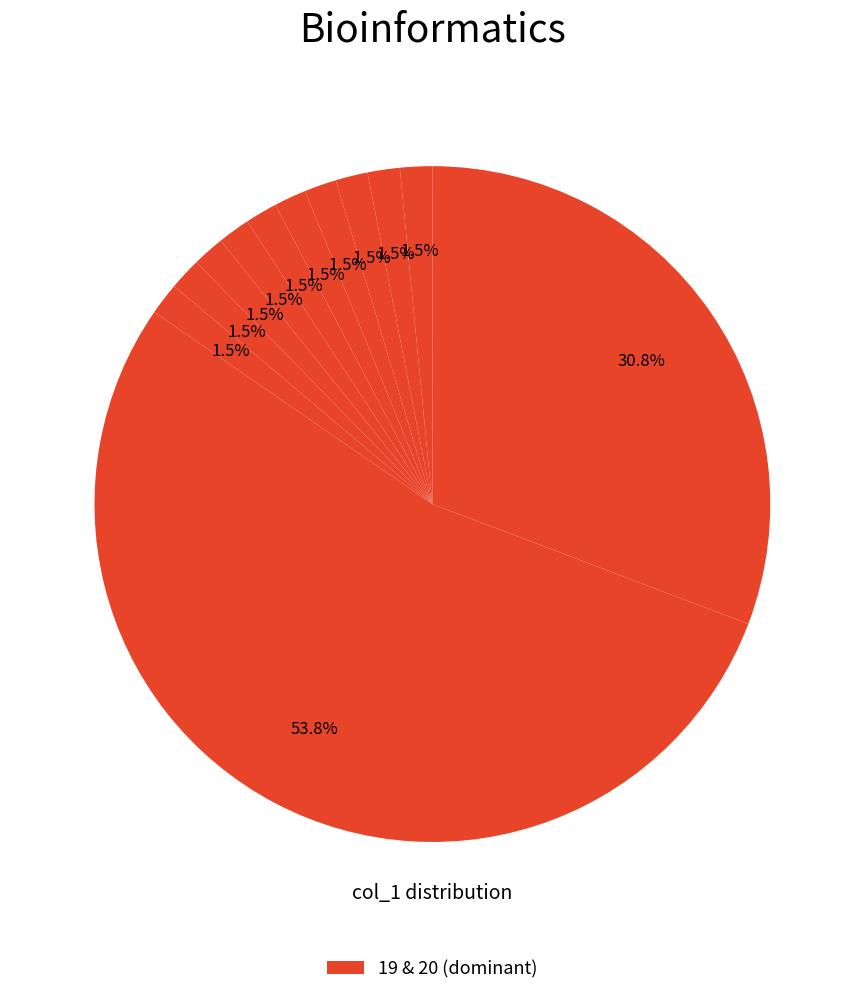

How many slices are in this pie chart?

12